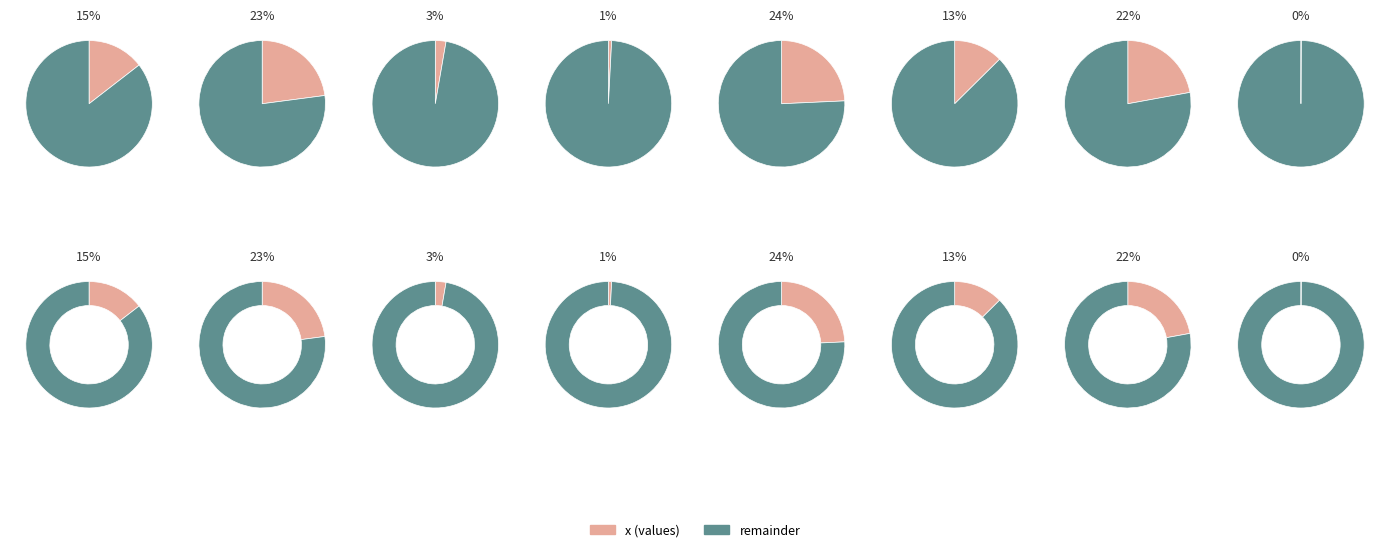

To the nearest percent, what is the average slice percentage?

12%